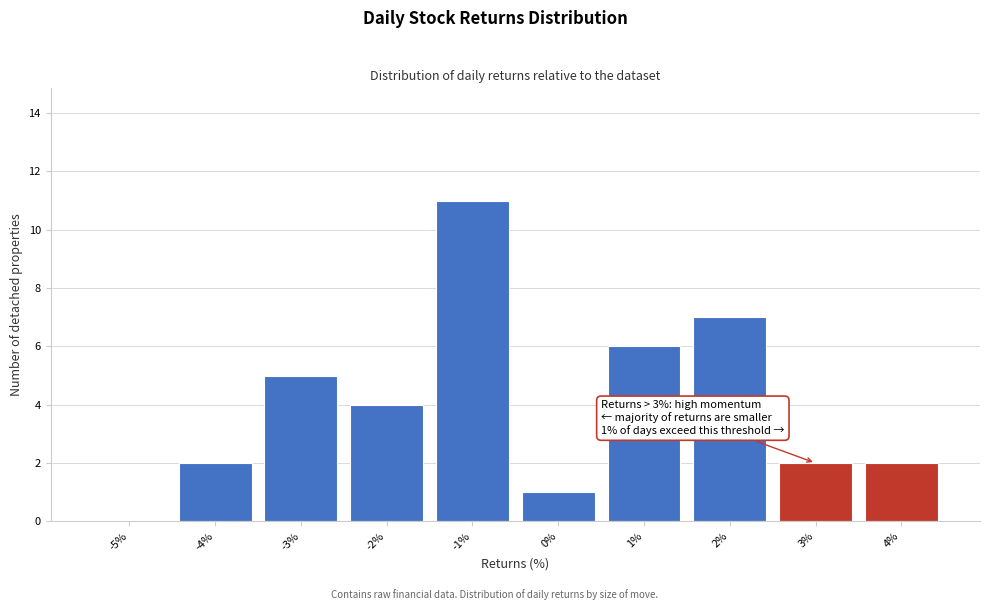

Reading right to left, list all the values displayed in this chart.

4%=2	3%=2	2%=7	1%=6	0%=1	-1%=11	-2%=4	-3%=5	-4%=2	-5%=0